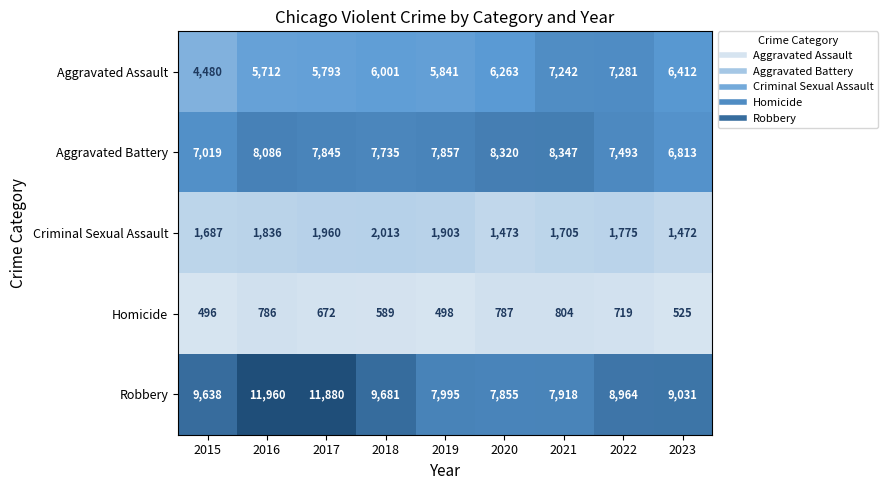

What is the sum of all Robbery values?

84922